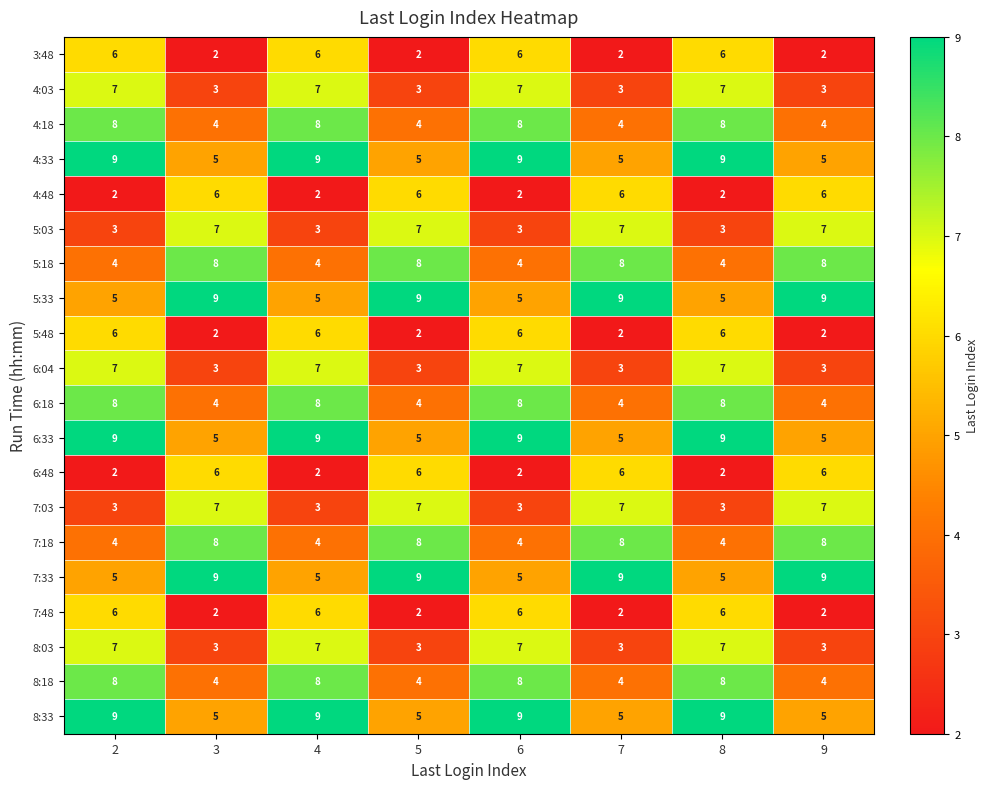

How many data points does each series have?

8